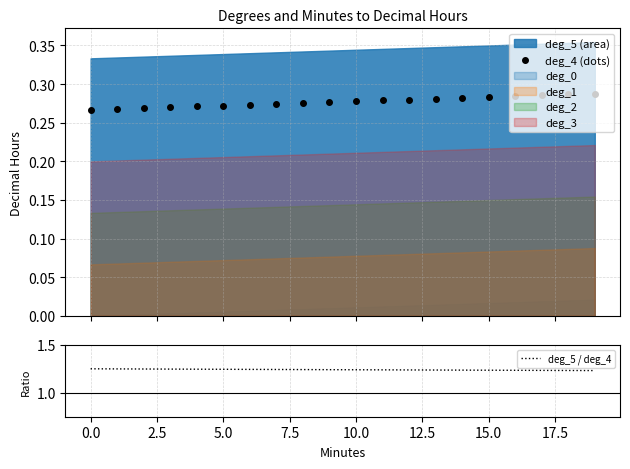

Is it true that deg_5 / deg_4 equals 0.4 at 10.0?

False